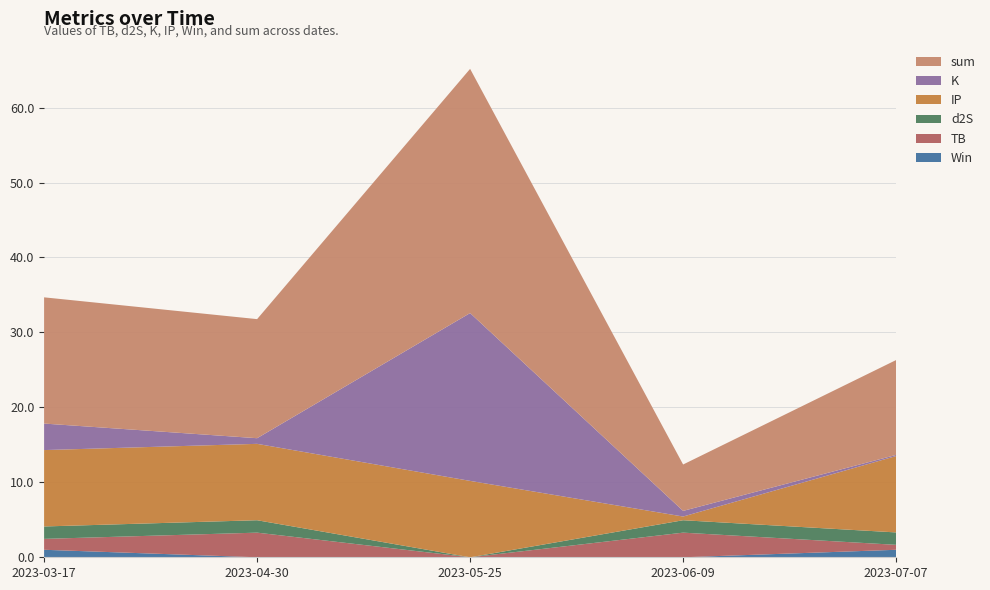

Reading left to right, what are all the values shown in this chart?

TB: 1.5	3.3	0.0	3.3	0.7
d2S: 1.7	1.7	0.0	1.7	1.7
K: 3.5	0.8	22.4	0.8	0.1
IP: 10.2	10.2	10.2	0.5	10.2
Win: 1.0	0.0	0.0	0.0	1.0
sum: 16.8	15.9	32.6	6.2	12.7